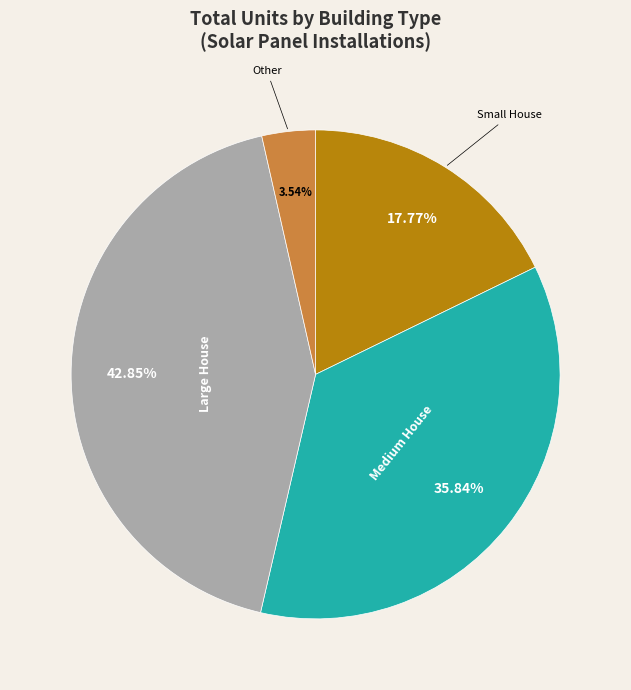

Does any single category account for the majority?

No